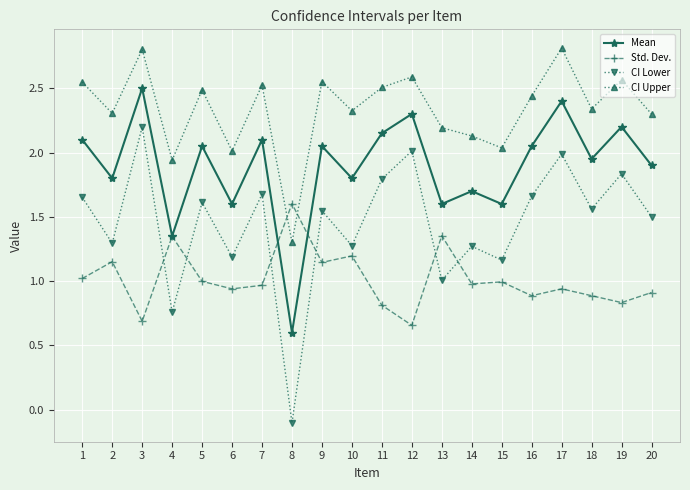

True or false: Std. Dev. has a value of 1.4 at 6.

False